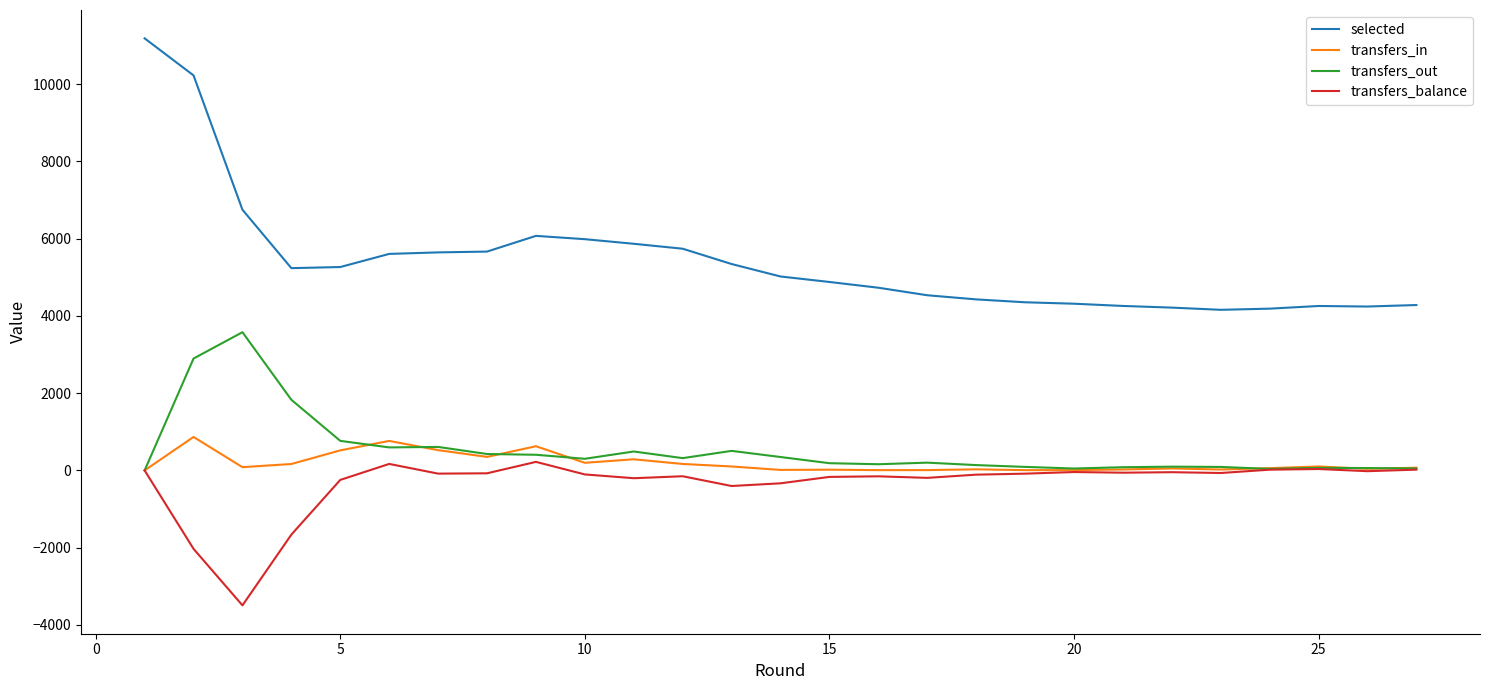

List the series in order of their peak value, highest first.

selected, transfers_out, transfers_in, transfers_balance